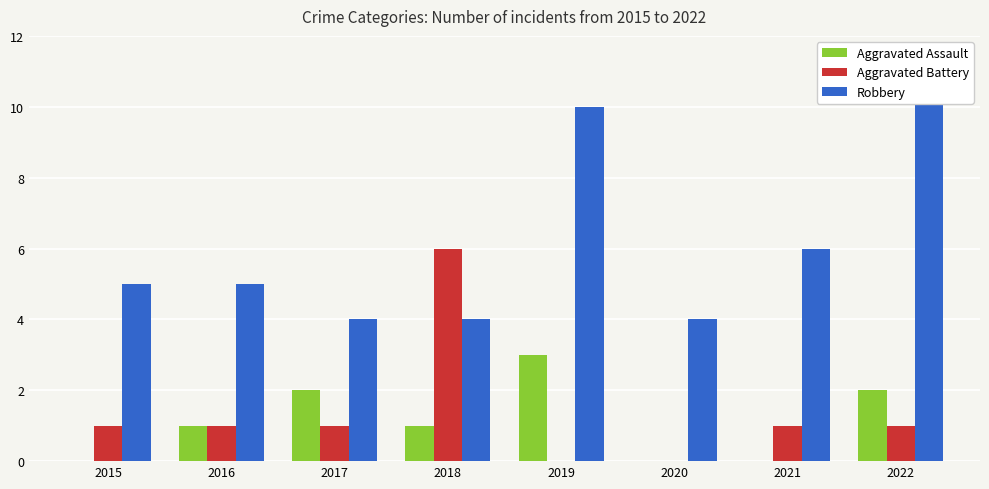

Between 2016 and 2018, which is larger?

2016